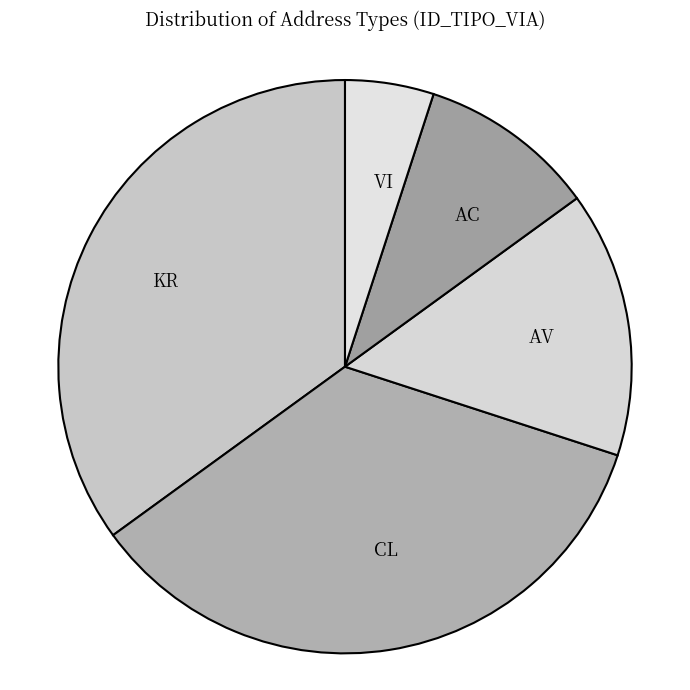

Combined, do AC and CL account for over 50%?

No